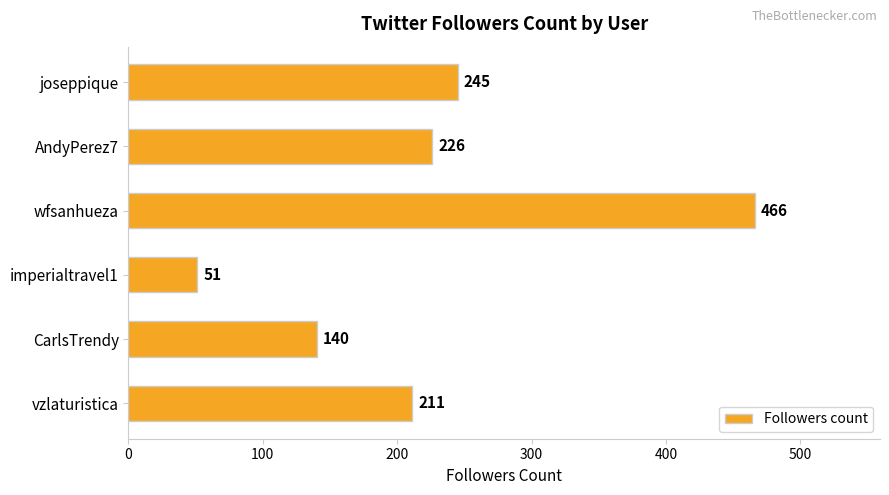

Reading top to bottom, list all the values displayed in this chart.

joseppique=245	AndyPerez7=226	wfsanhueza=466	imperialtravel1=51	CarlsTrendy=140	vzlaturistica=211